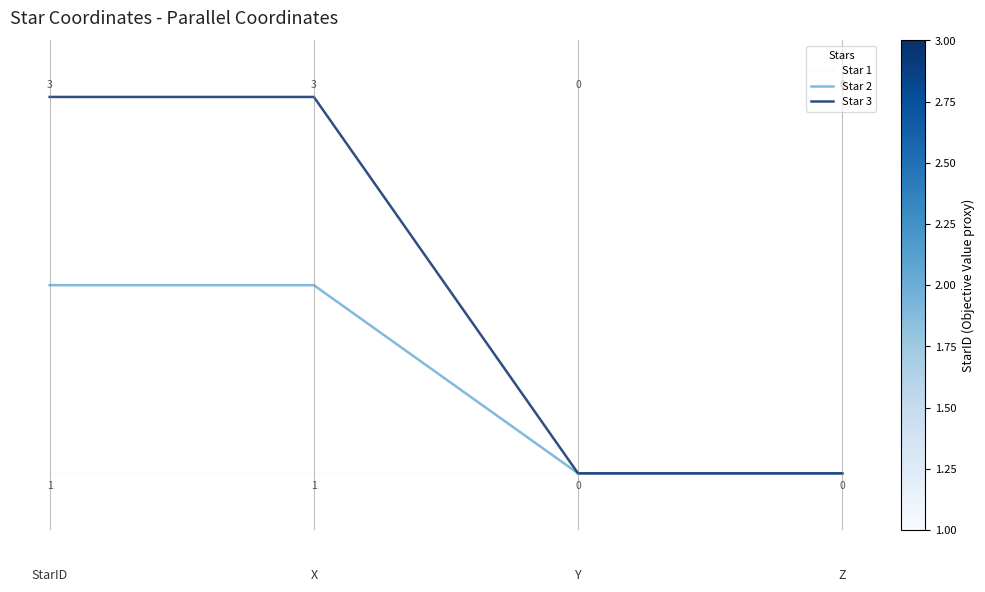

Rank the series by their average value, from lowest to highest.

Star 1, Star 2, Star 3